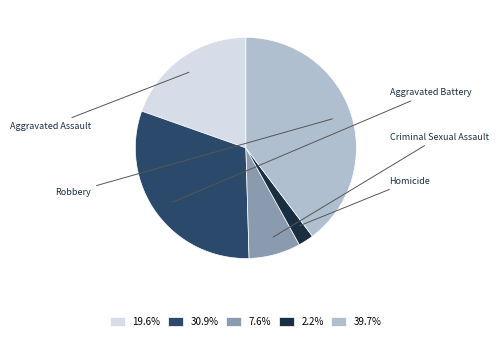

Does Robbery account for over 50% of the chart?

No